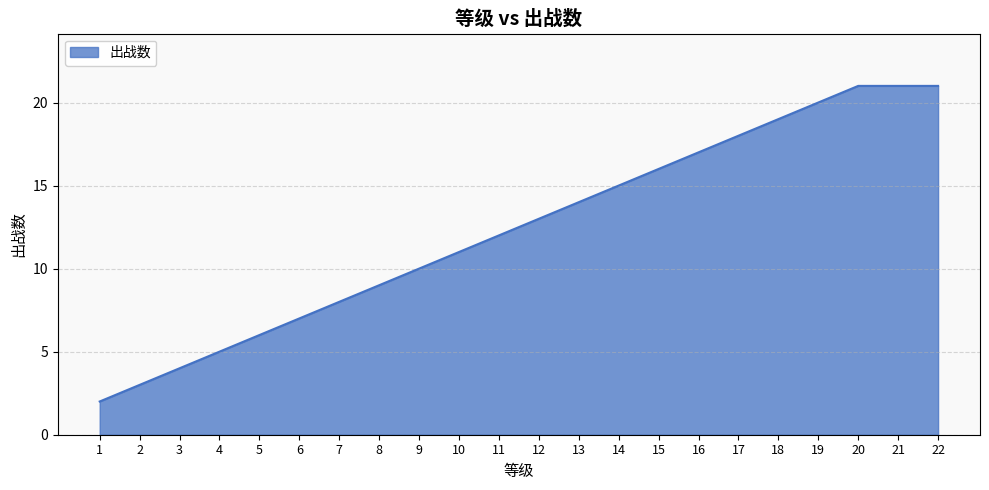

What is the difference between the values at 5 and 2?

3